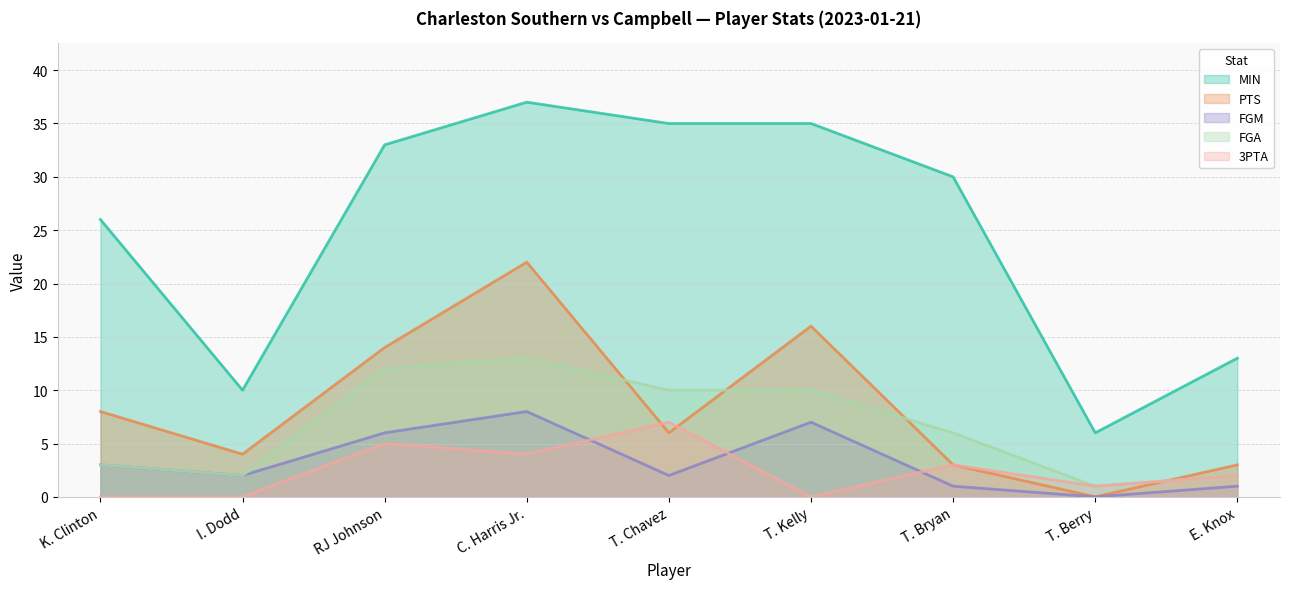

Reading right to left, transcribe all the data shown in this chart.

MIN: 13	6	30	35	35	37	33	10	26
PTS: 3	0	3	16	6	22	14	4	8
FGM: 1	0	1	7	2	8	6	2	3
FGA: 2	1	6	10	10	13	12	2	3
3PTA: 2	1	3	0	7	4	5	0	0